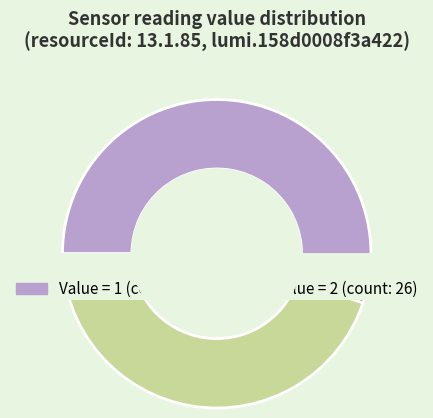

Is 1 the majority of the pie?

Yes